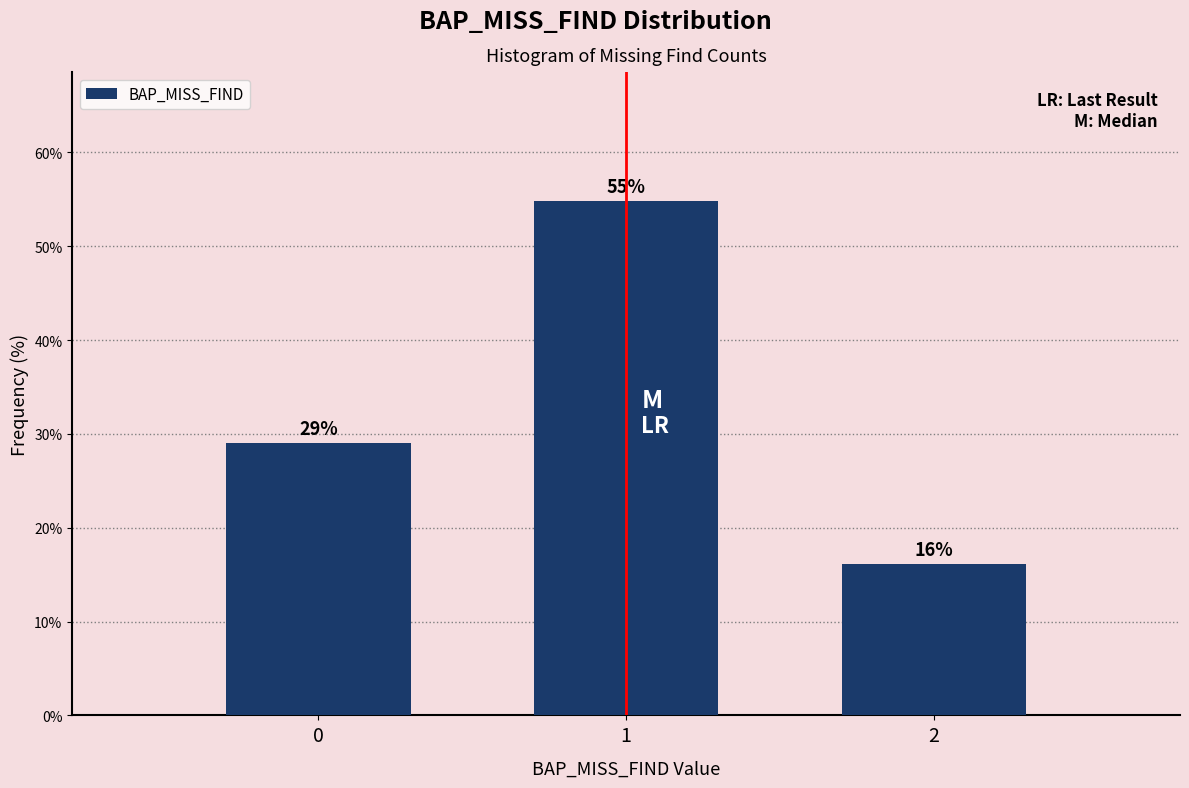

Read the value at 1.

54.8